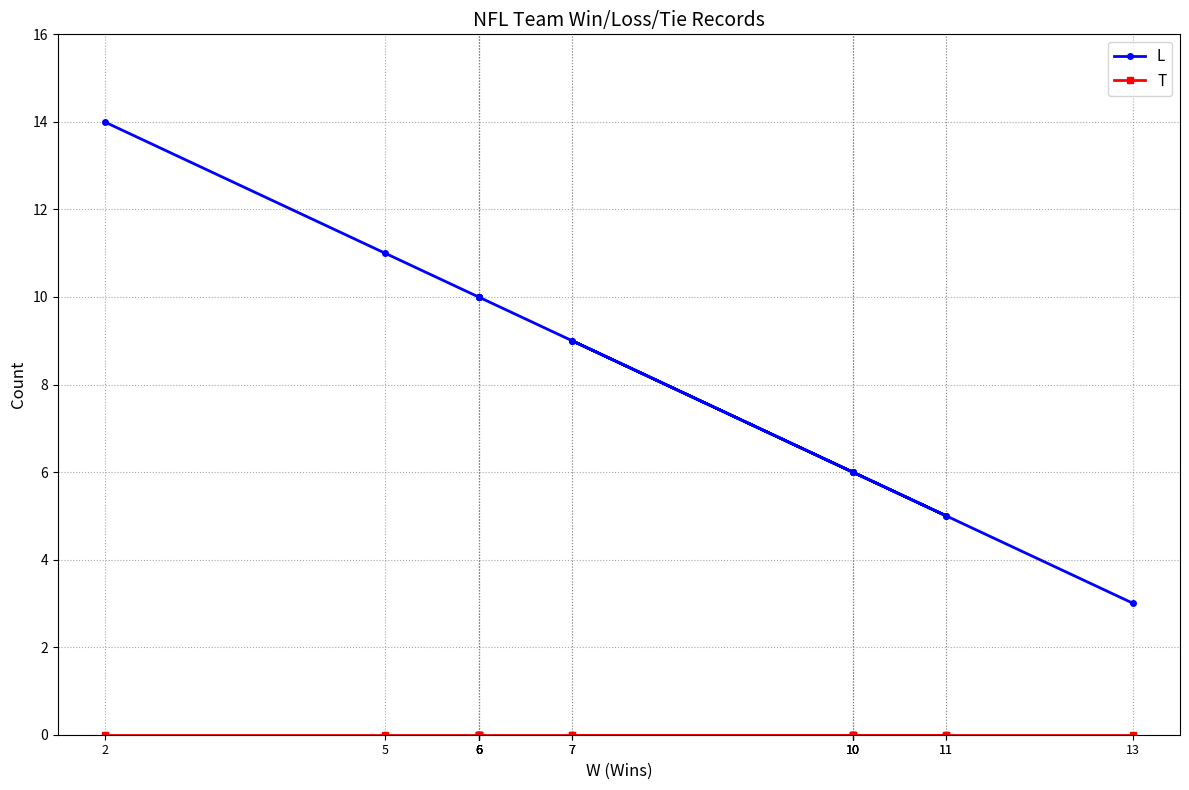

True or false: T has more than 0 interior local peaks.

False